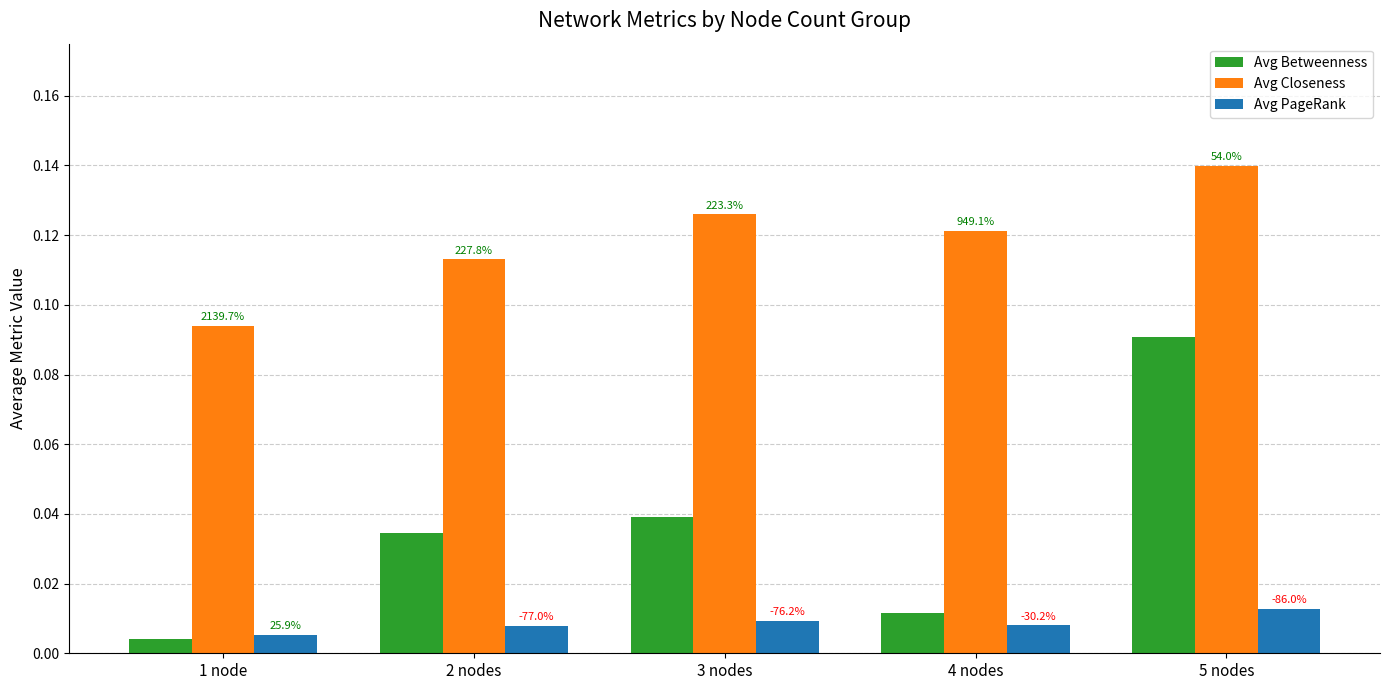

How many groups of bars are there?

5